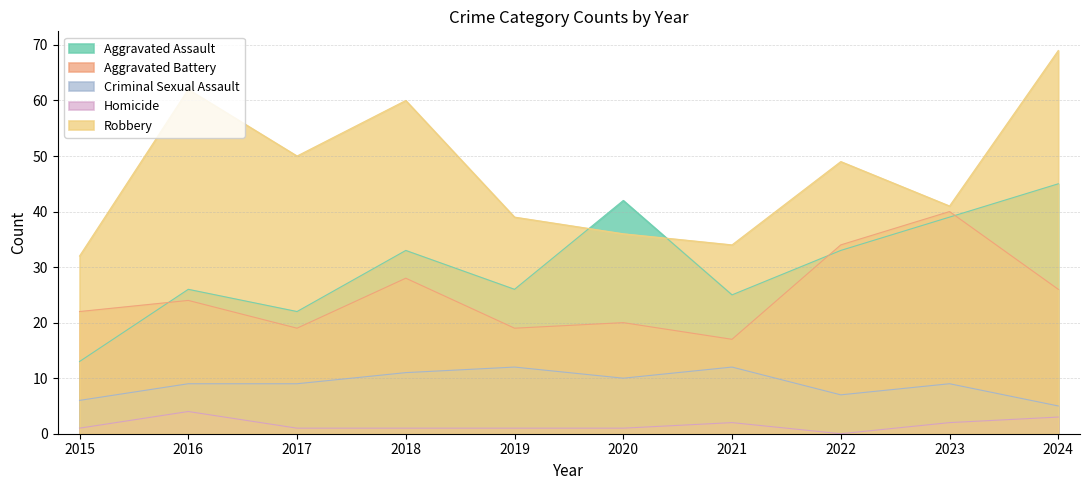

True or false: Criminal Sexual Assault has more than 2 interior local peaks.

True